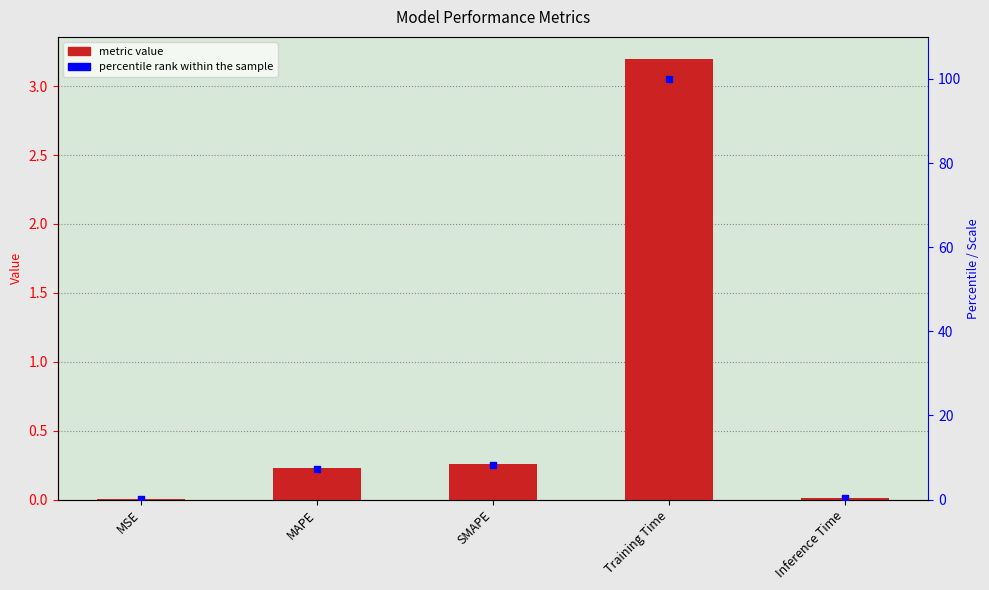

Which series contains the lowest Y value?

col_1